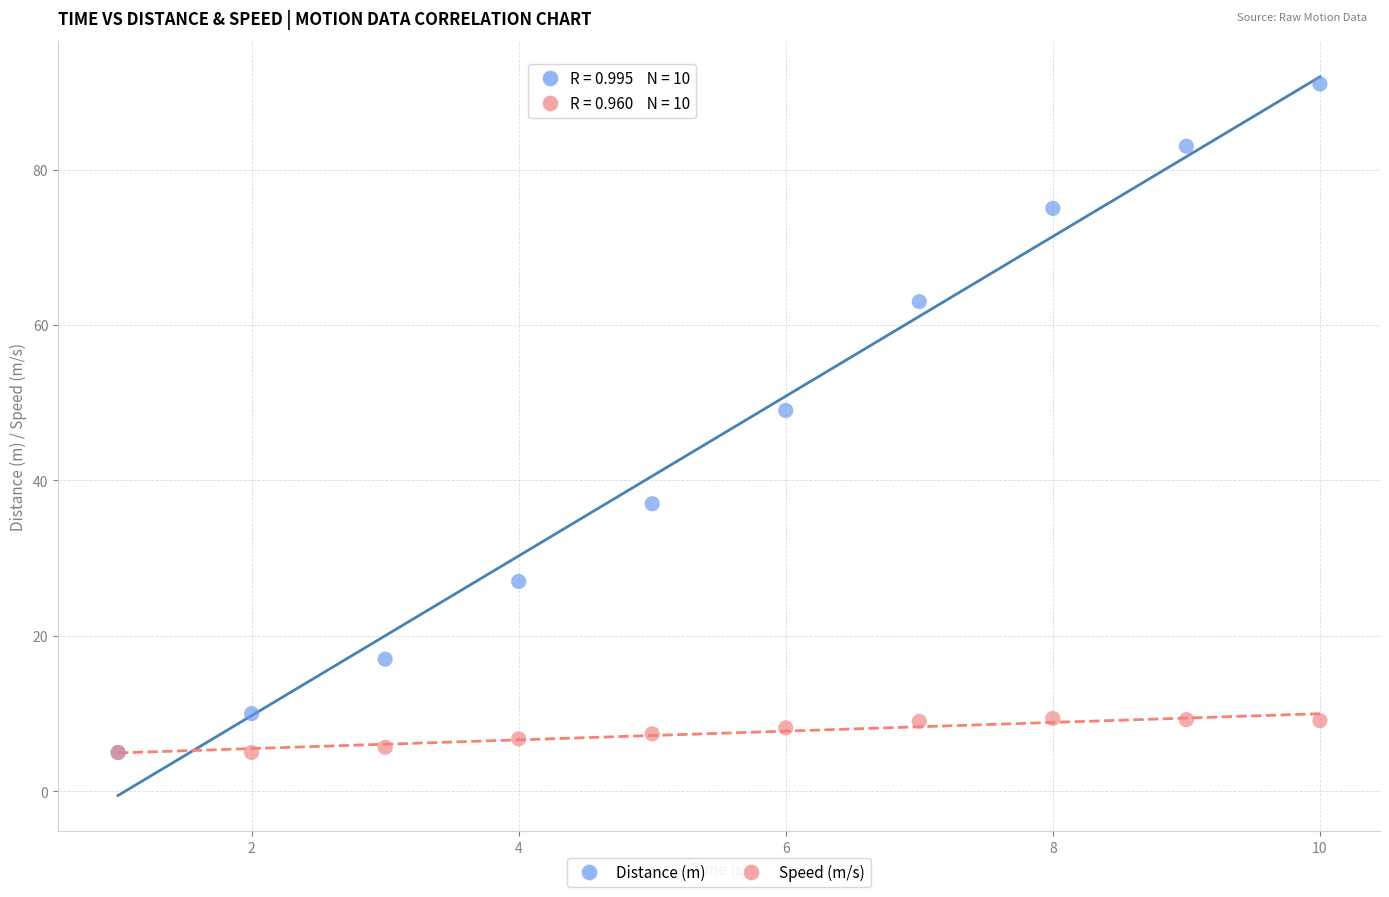

Which series contains the highest Y value?

Distance (m)